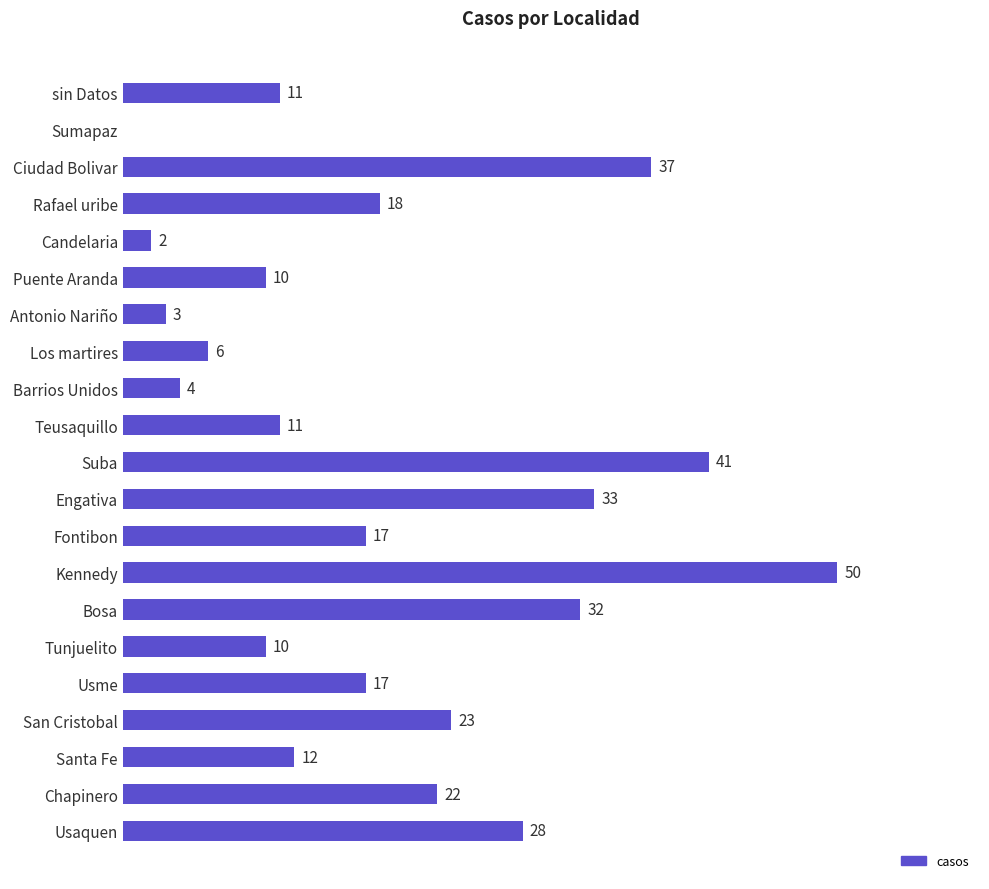

Which category has the highest value across all series?

Kennedy